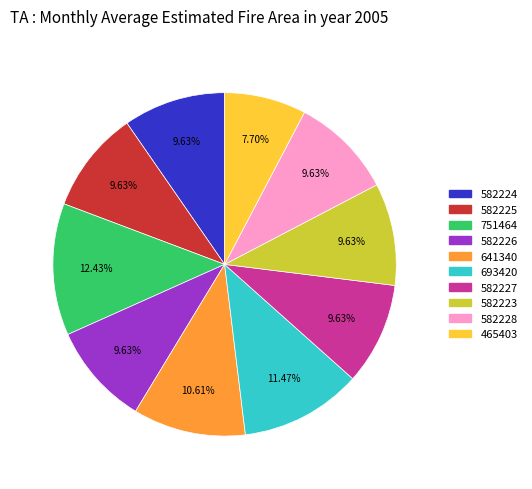

What is the smallest slice in the pie chart?

465403